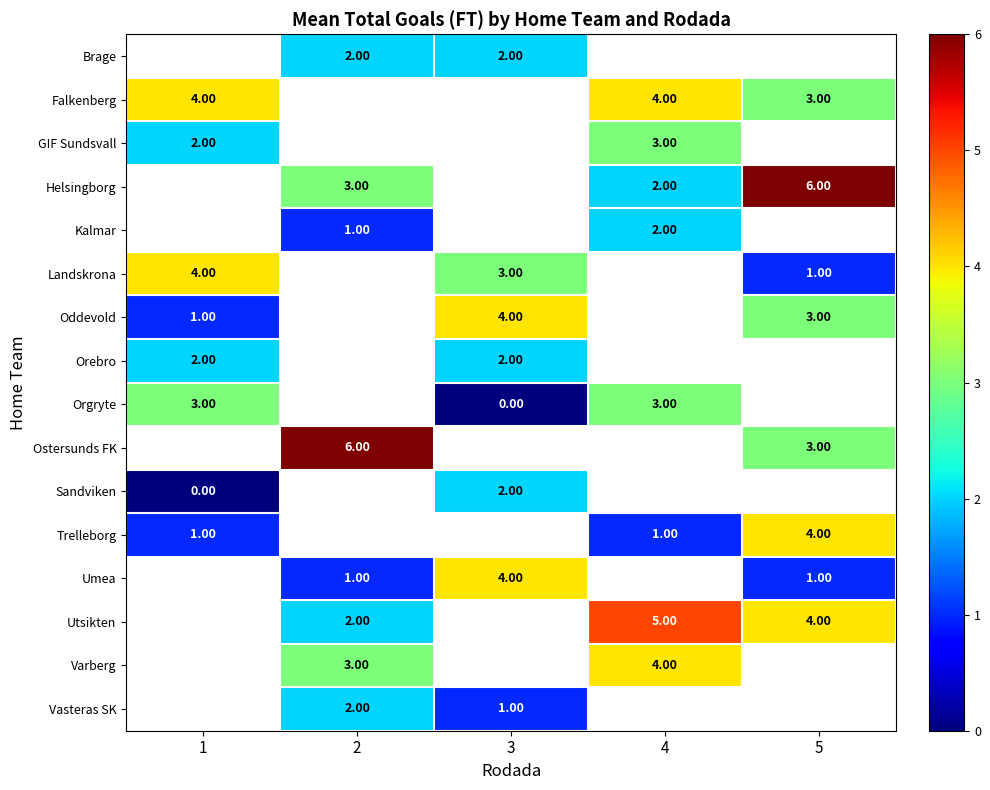

Is it true that Orgryte equals 1.5 at 3?

False